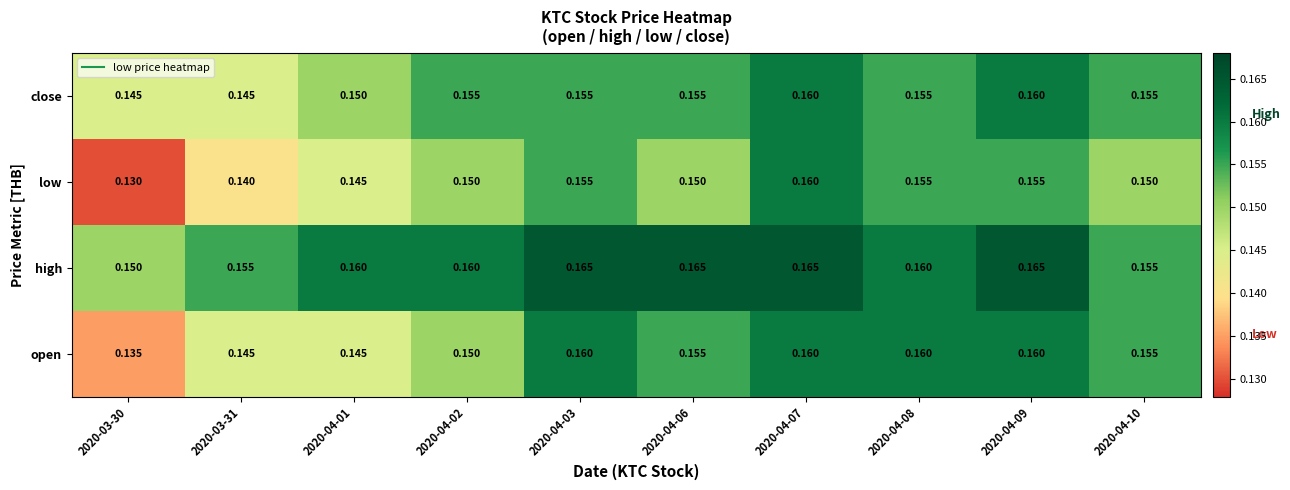

Is the value of high at 2020-03-31 greater than the value of low at 2020-03-31?

Yes